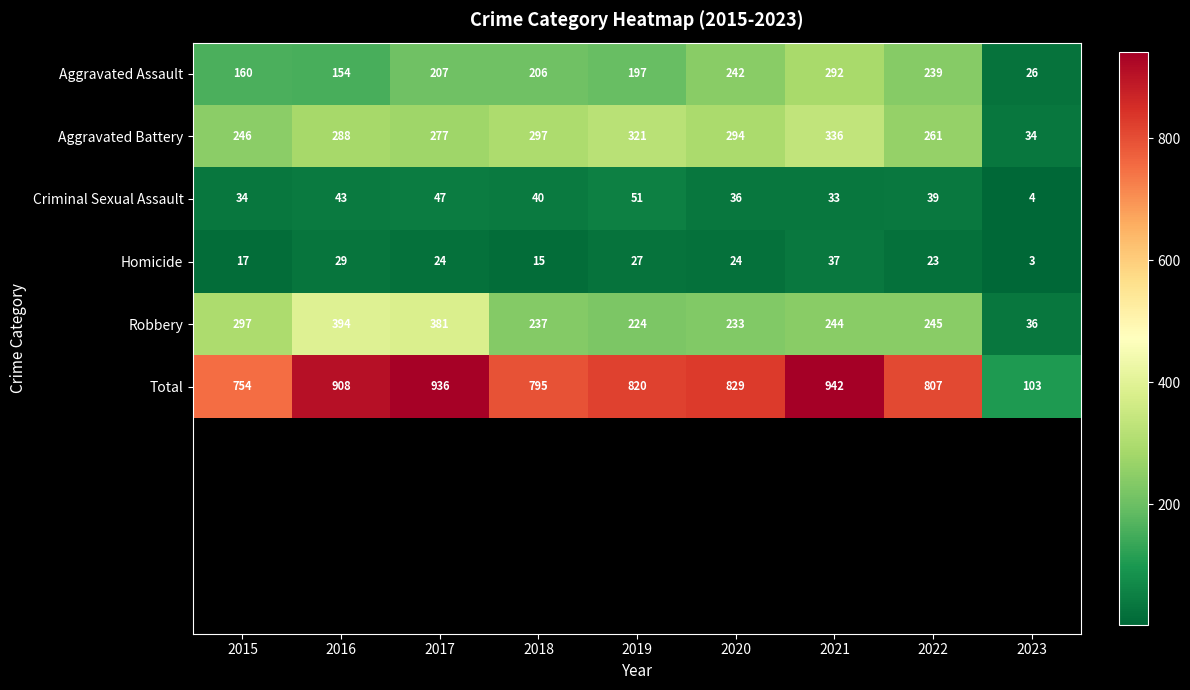

Which label corresponds to the largest value in the chart?

2021